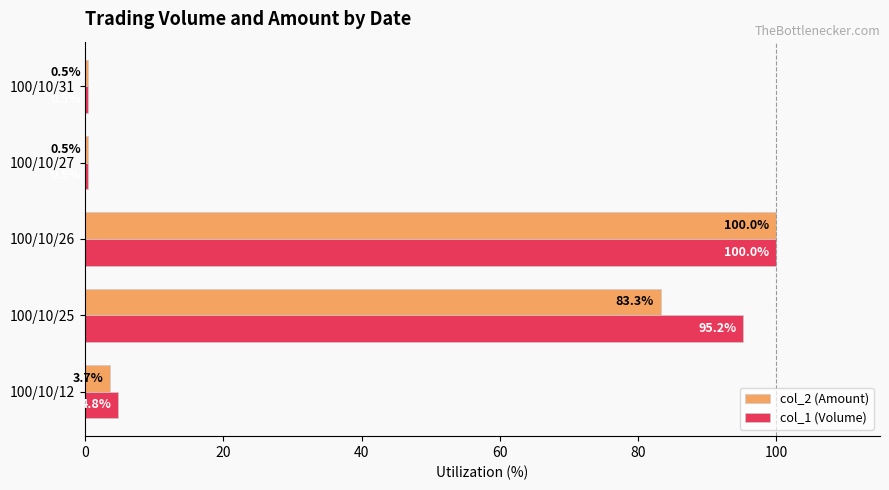

What is the difference between the maximum and minimum values in the col_2 (Amount) series?

99.5